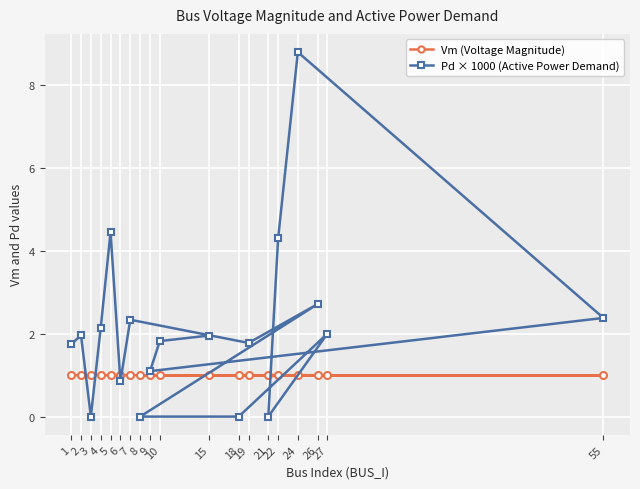

Count the number of categories in the chart.

19